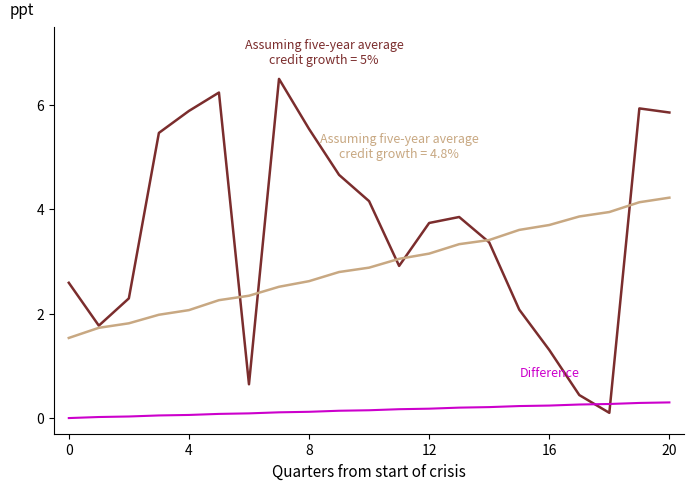

What is the maximum value shown in the chart?

6.5